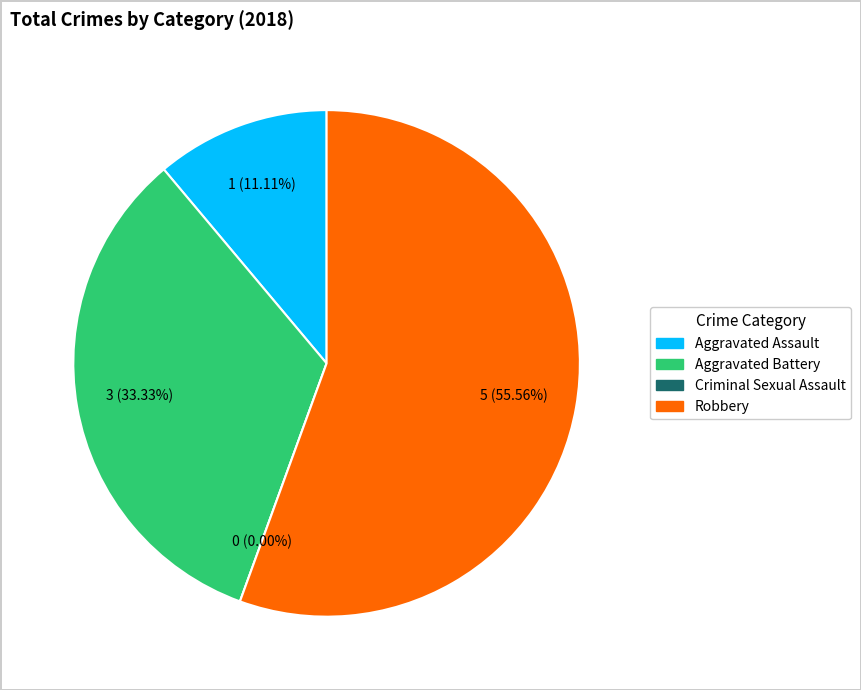

What is the largest slice in the pie chart?

Robbery